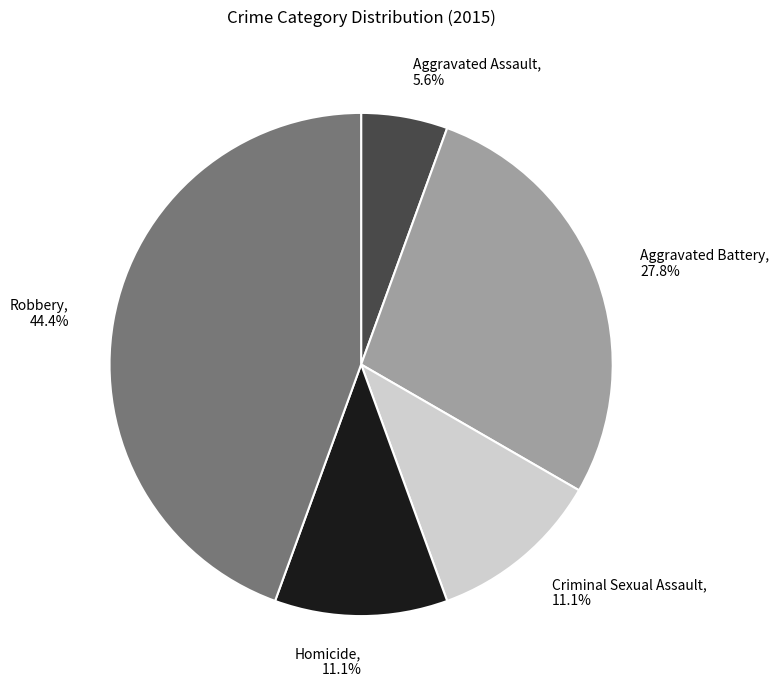

What is the ratio of the value at Homicide to the value at Aggravated Battery?

0.4